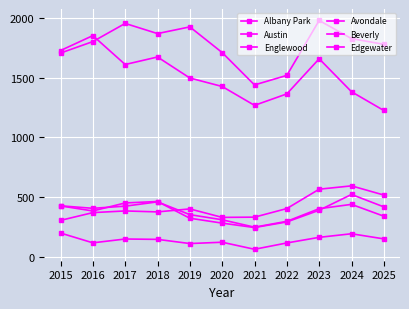

How many data points in Austin are less than 1803?

5